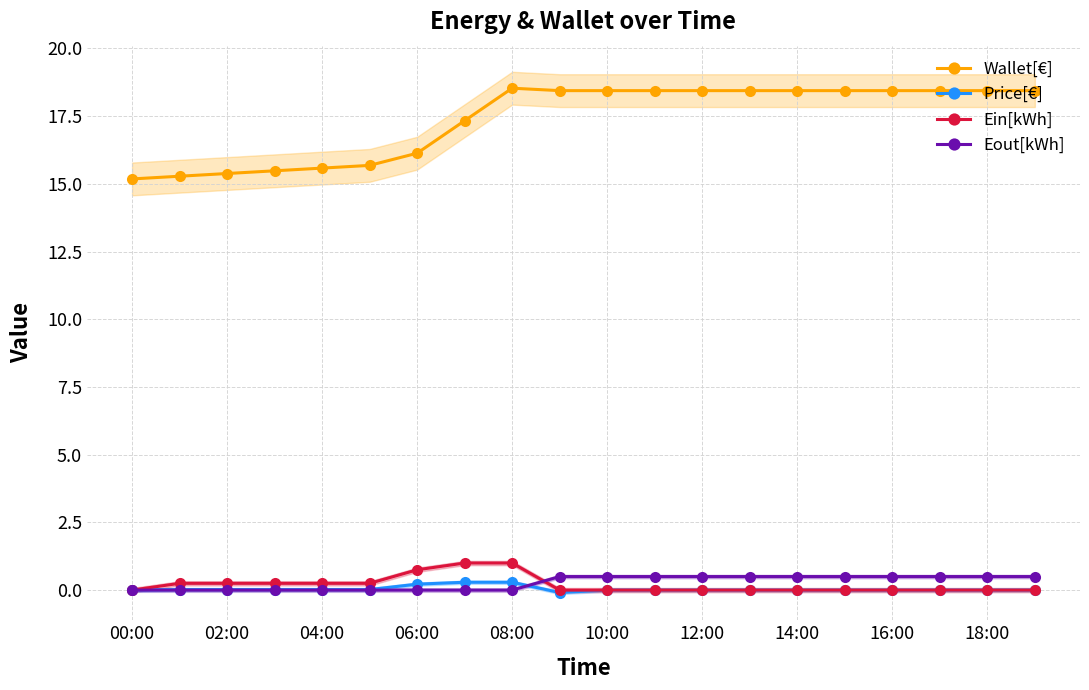

What is the spread (max minus min) of values at 11?

18.4